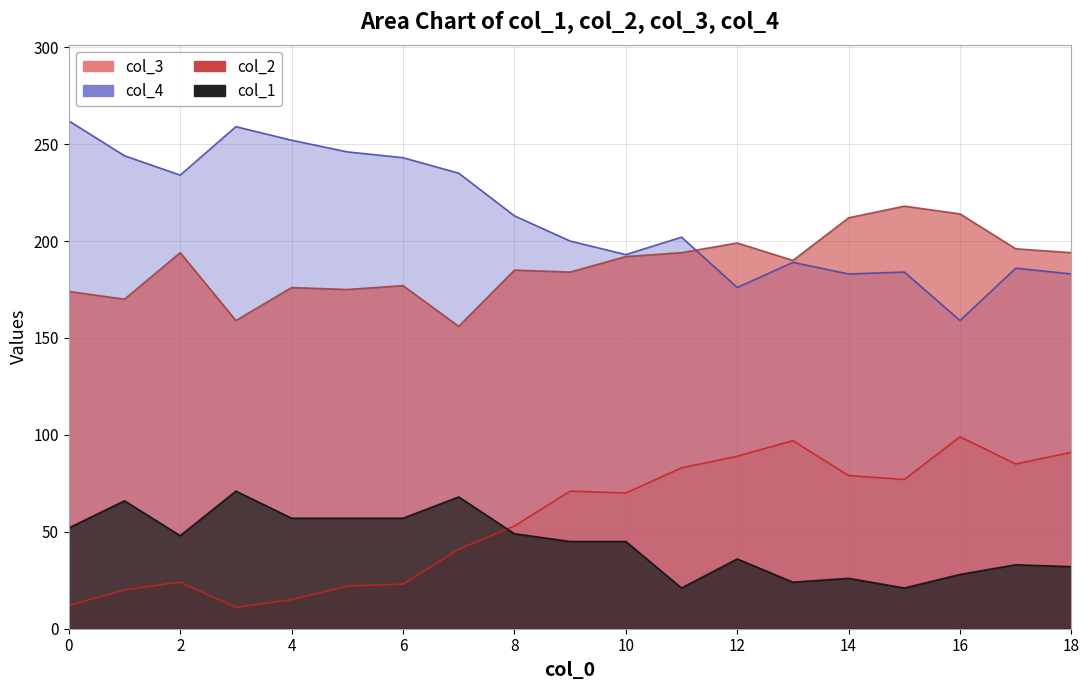

What is the value of the col_4 point at the 2nd from the left?

244